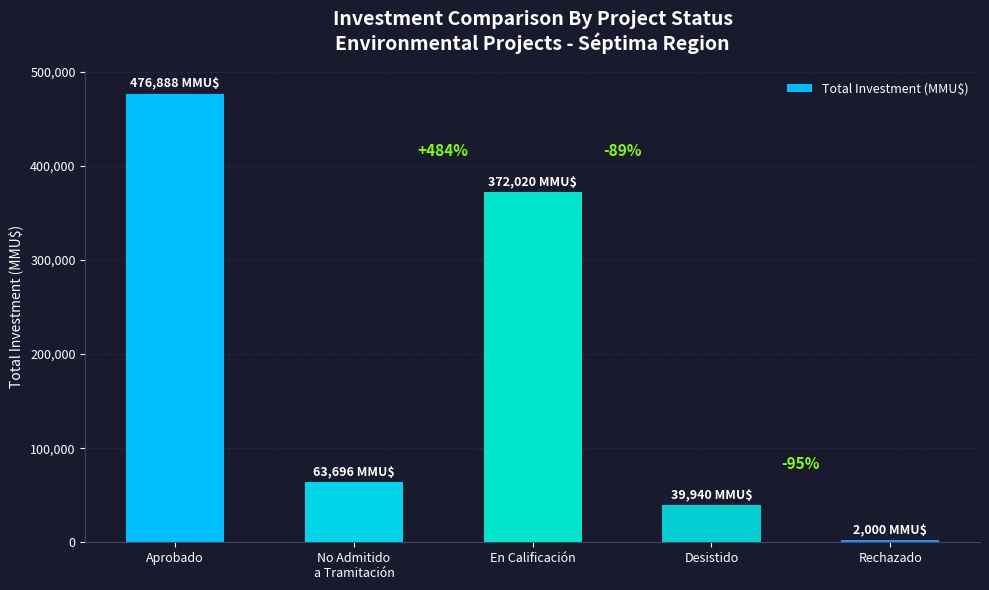

At which category does the chart reach its peak across all series?

Aprobado